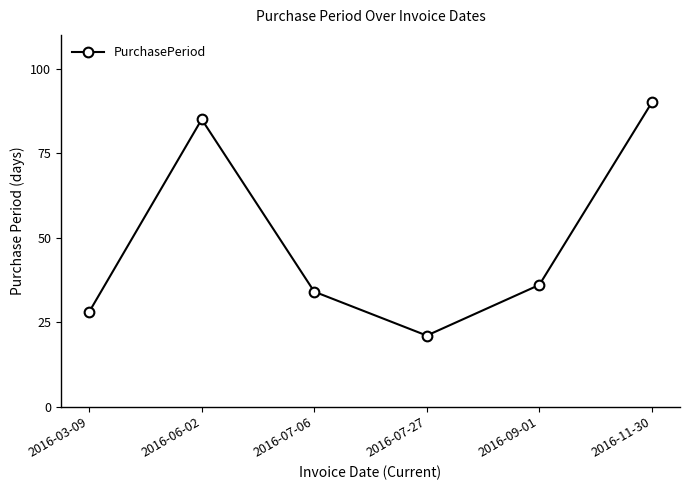

What is the change in value from 2016-07-27 to 2016-09-01?

+15